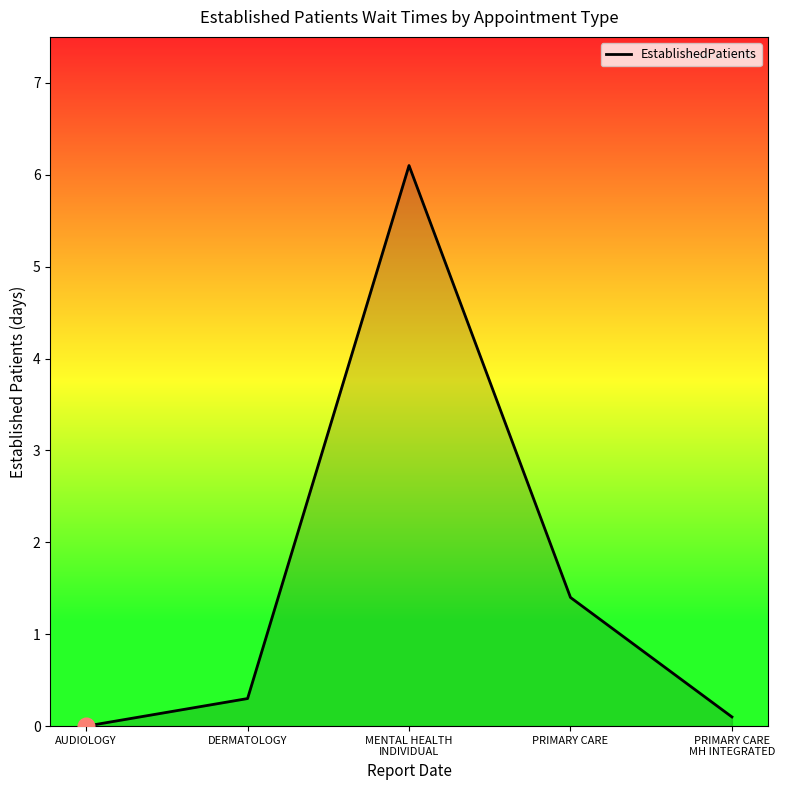

List the labels in order of value, largest first.

MENTAL HEALTH
INDIVIDUAL, PRIMARY CARE, DERMATOLOGY, PRIMARY CARE
MH INTEGRATED, AUDIOLOGY